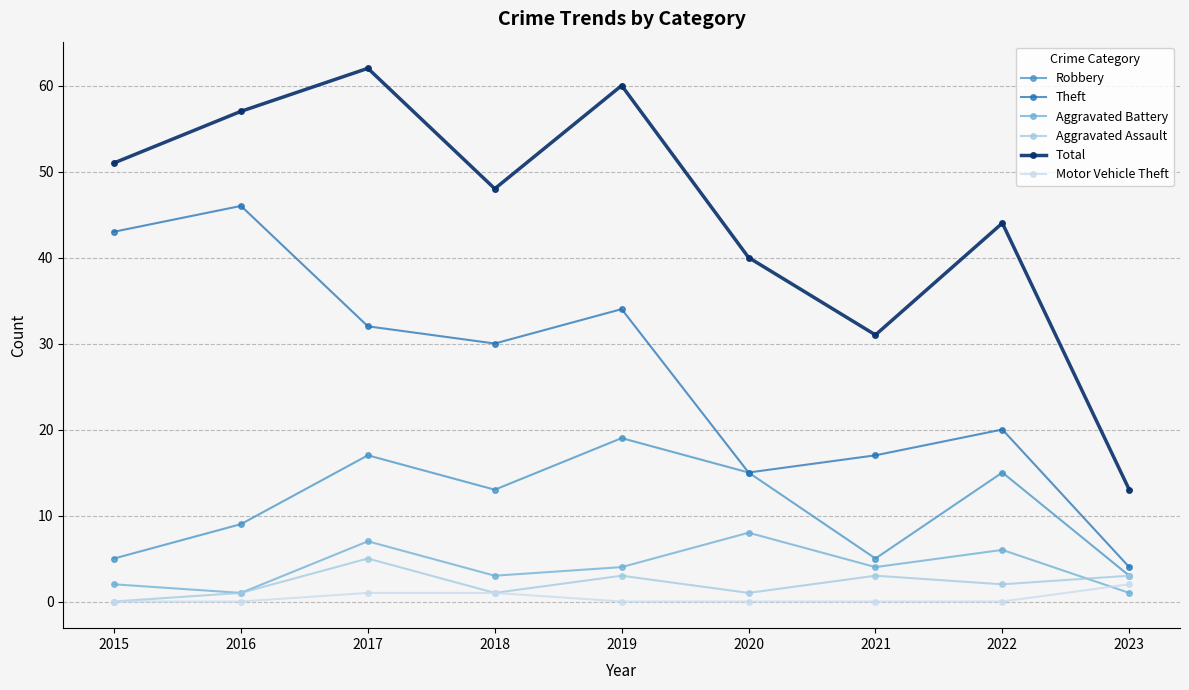

What is the maximum value shown in the chart?

62